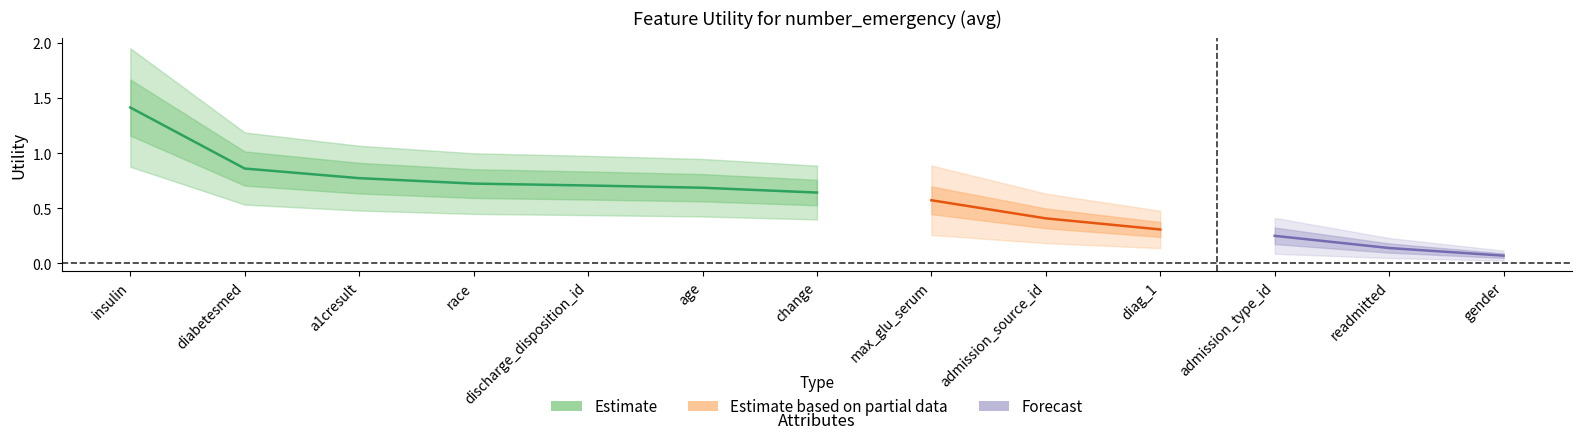

Does the chart display data point markers on the line(s)?

No